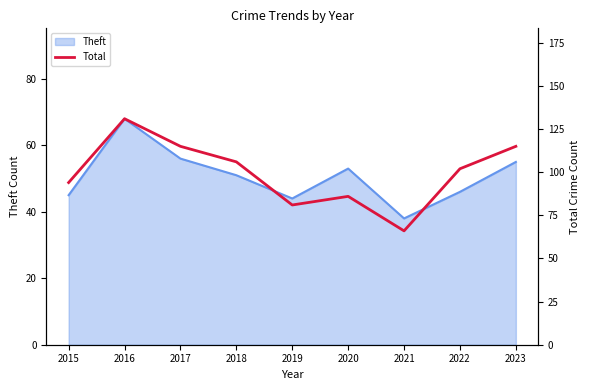

What value does the data have at 2015, to the nearest 10?

90